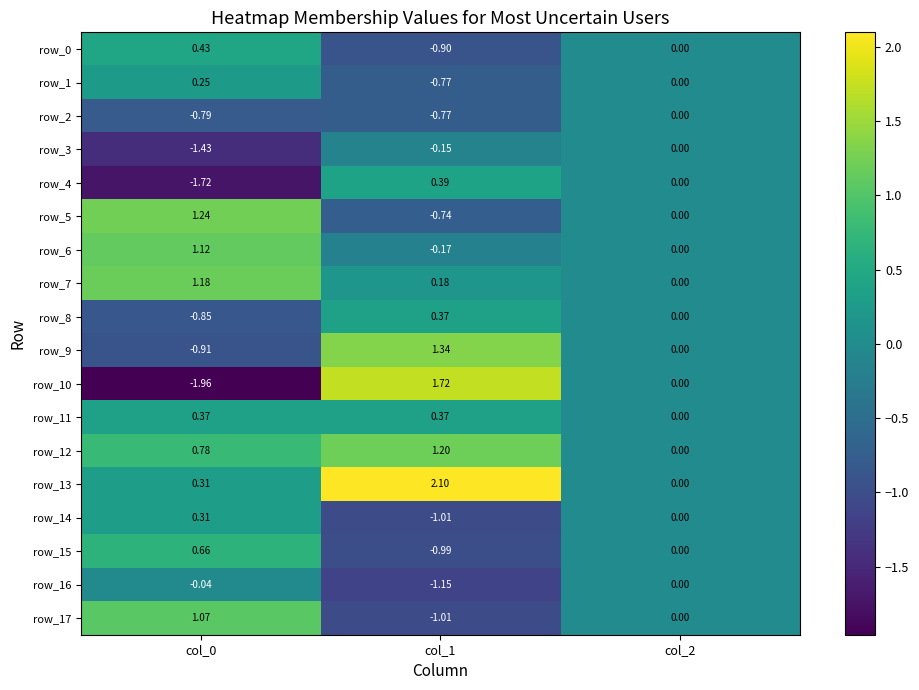

True or false: row_10 has a value of -1.3 at col_0.

False